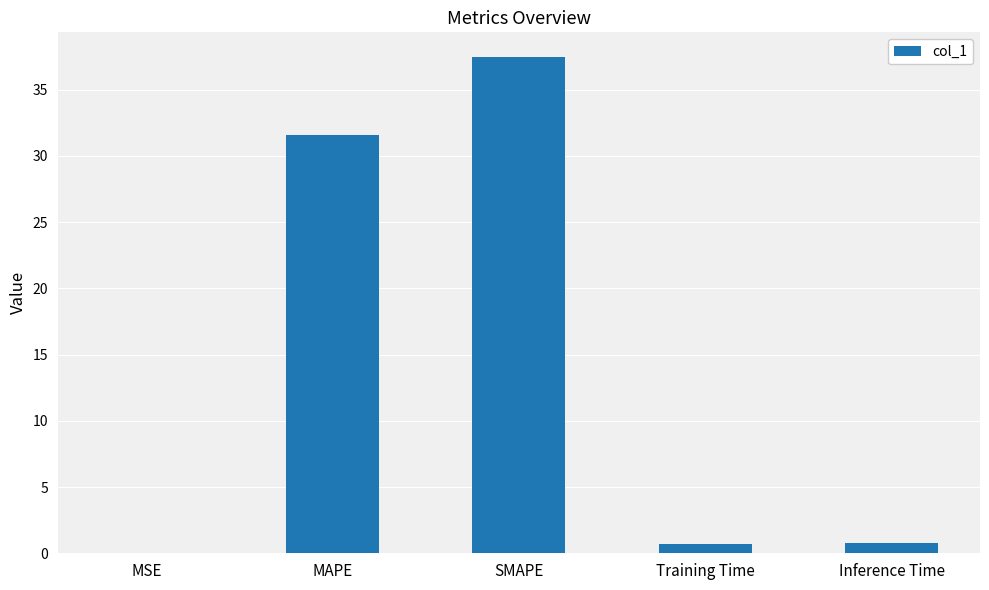

Where is the data nearest to the value 18?

MAPE